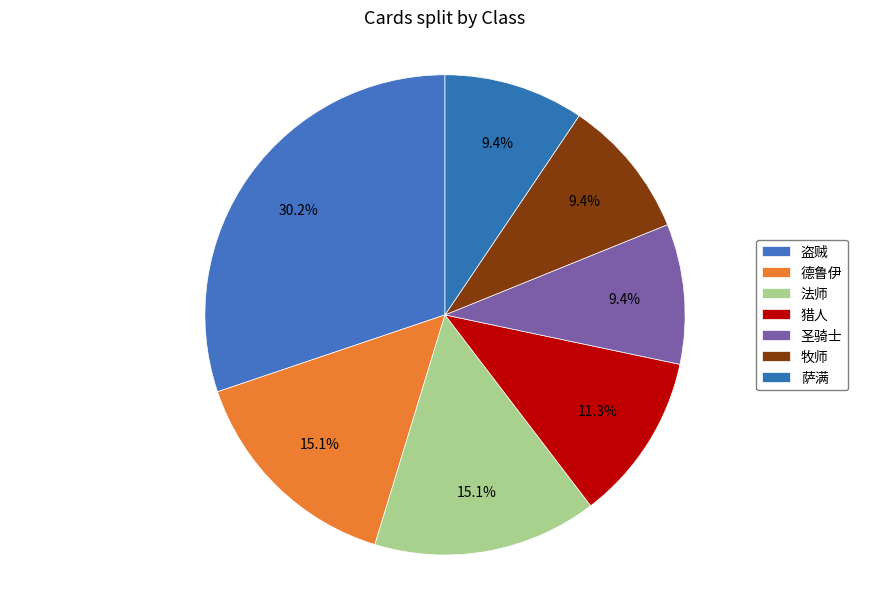

Count the number of slices in the pie.

7